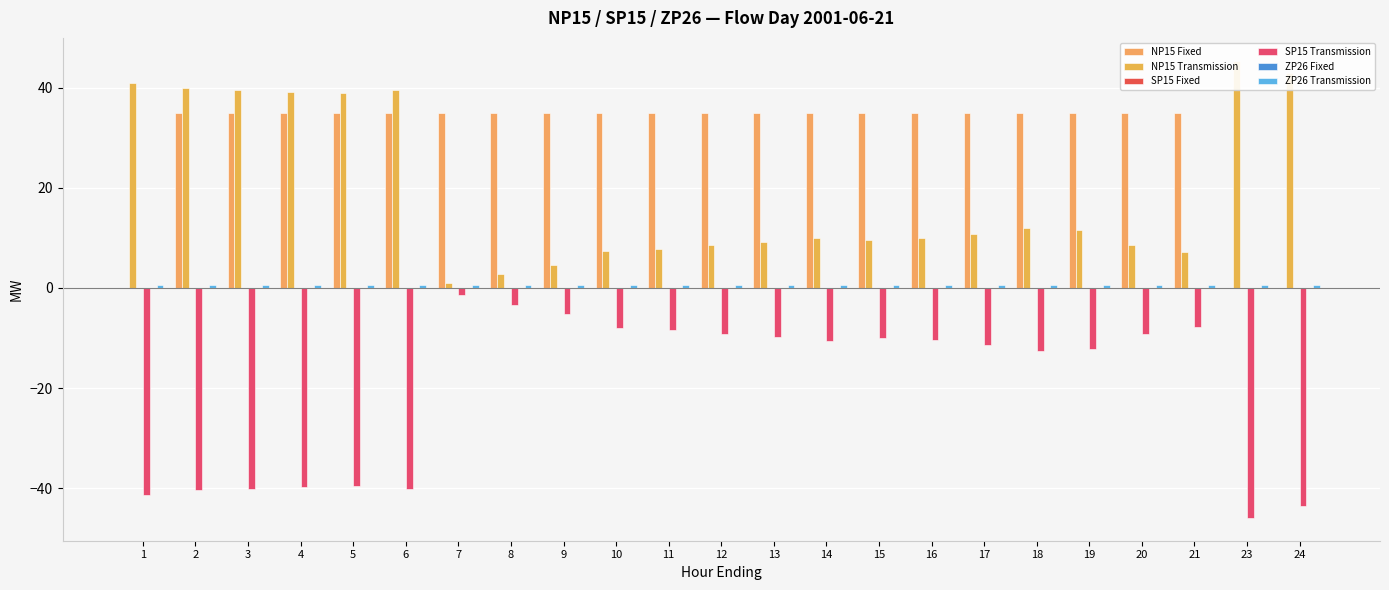

What is the total value across all series at 21?

35.0